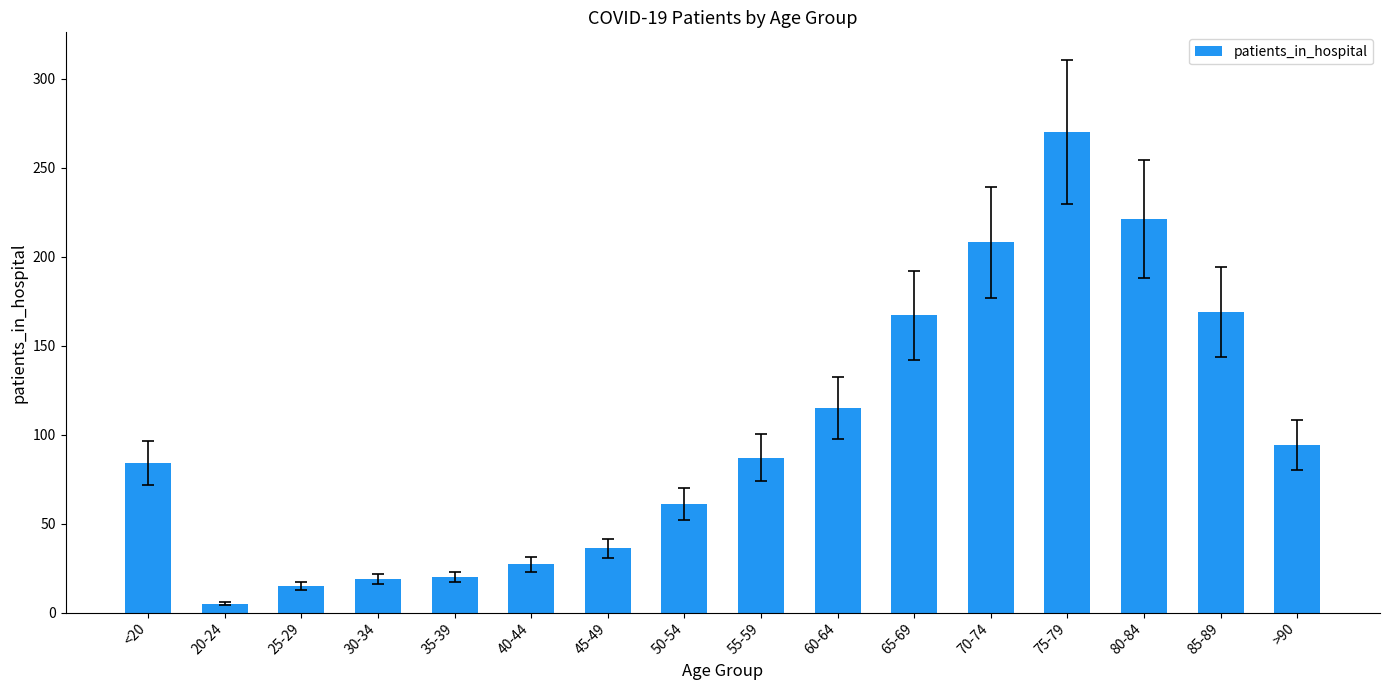

What is the change in value from 40-44 to 55-59?

+60